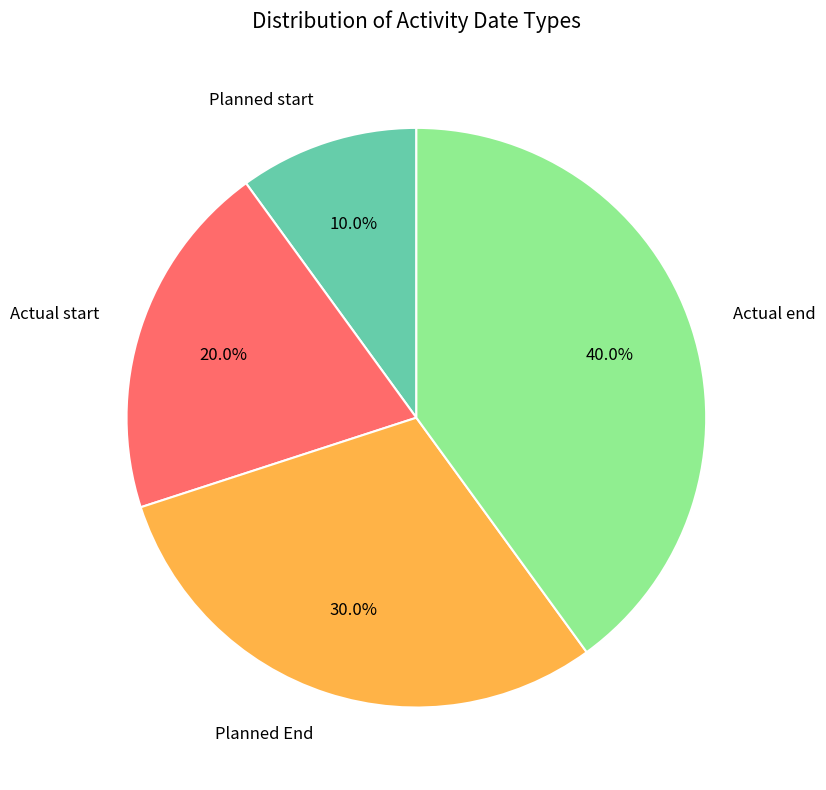

Count the number of slices in the pie.

4